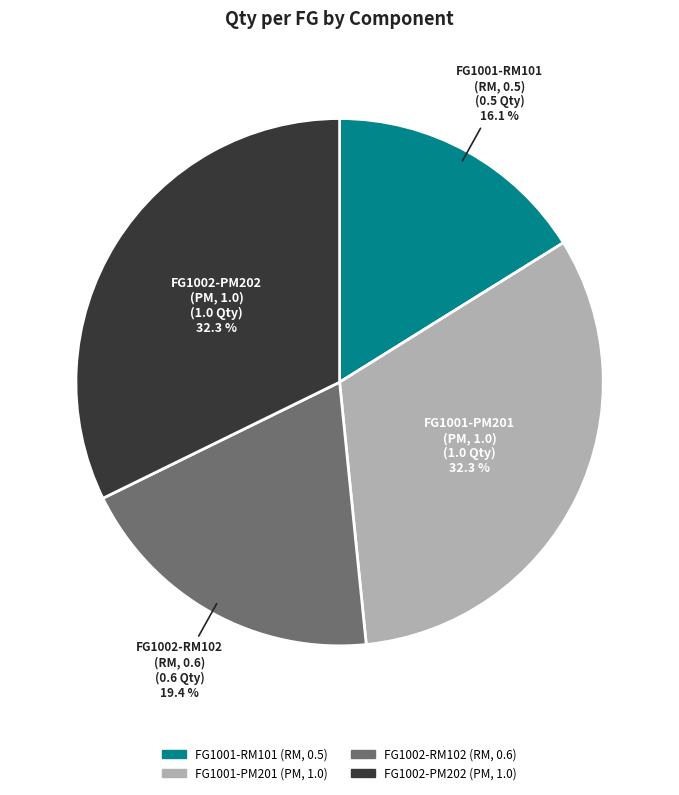

Is there a majority slice in this chart?

No